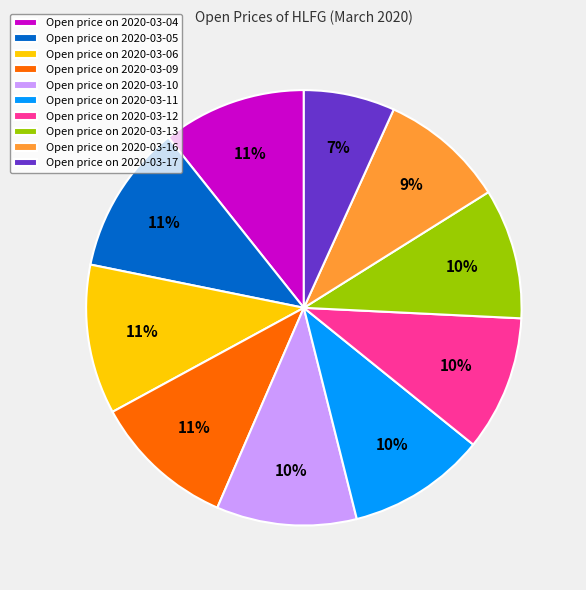

To the nearest percent, what is the difference between the Open price on 2020-03-12 and Open price on 2020-03-05 slice percentages?

1%